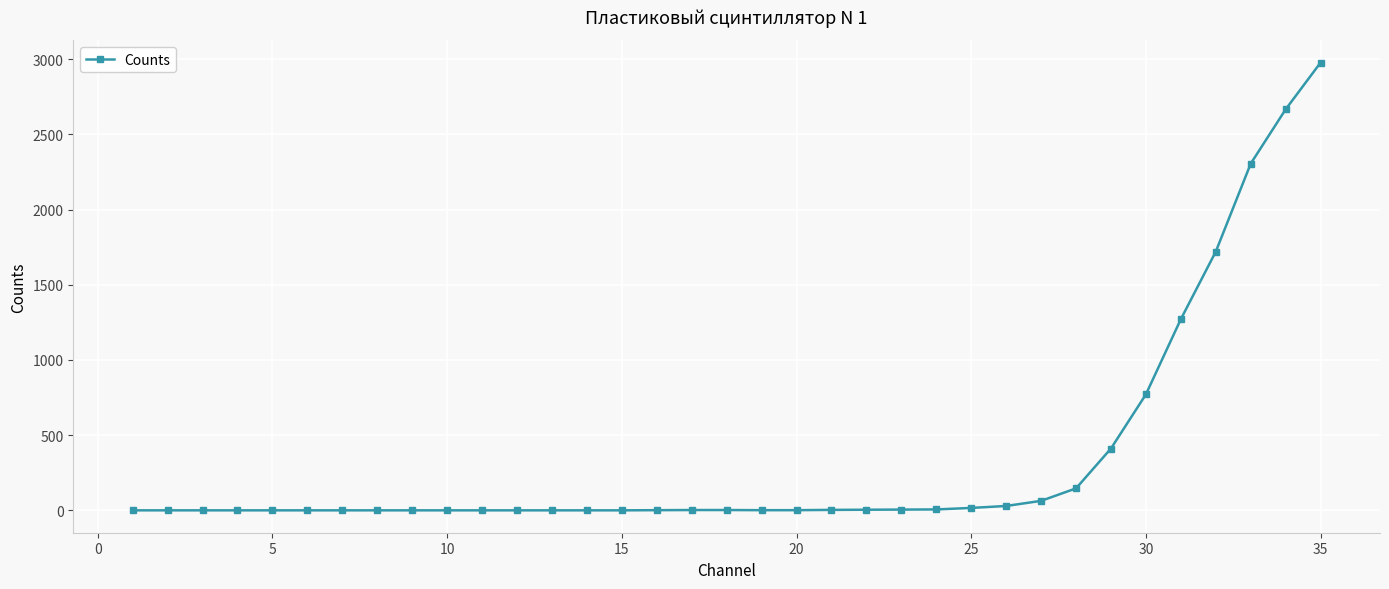

What is the difference between the second highest and minimum values?

2666